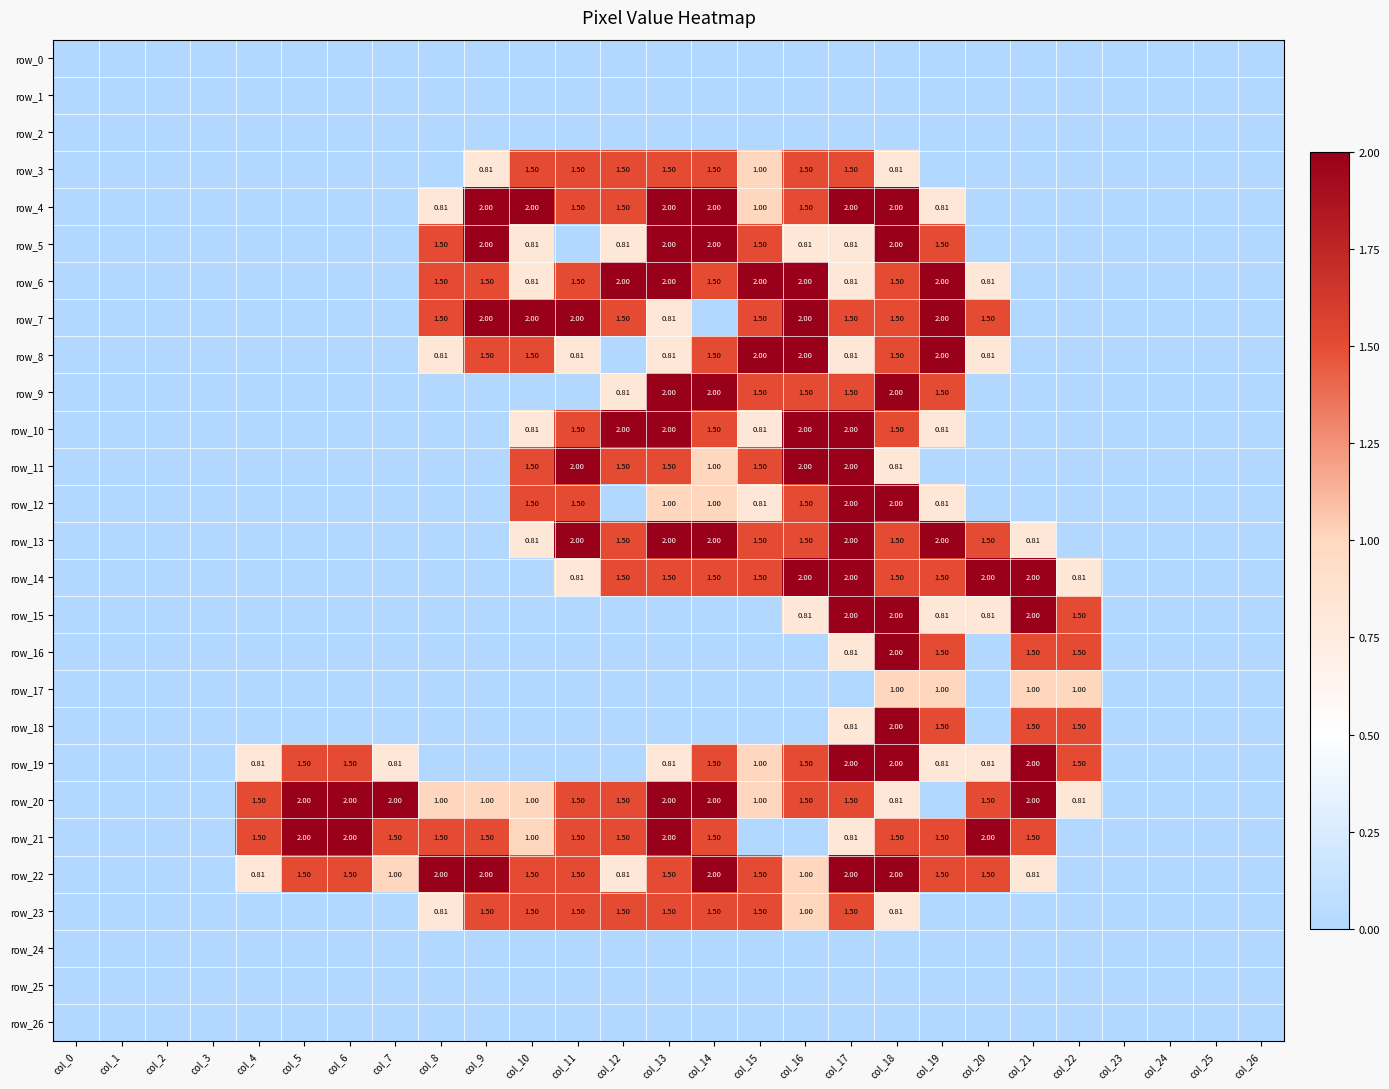

Which has a higher value, col_21 or col_9?

col_21